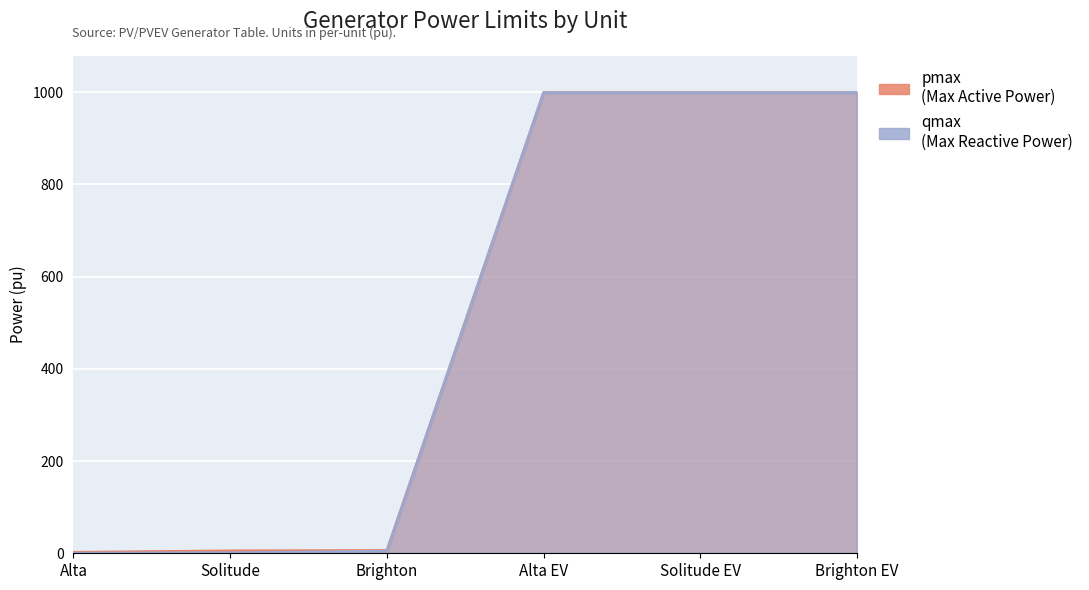

Between Alta and Alta EV, which series saw the biggest shift?

qmax